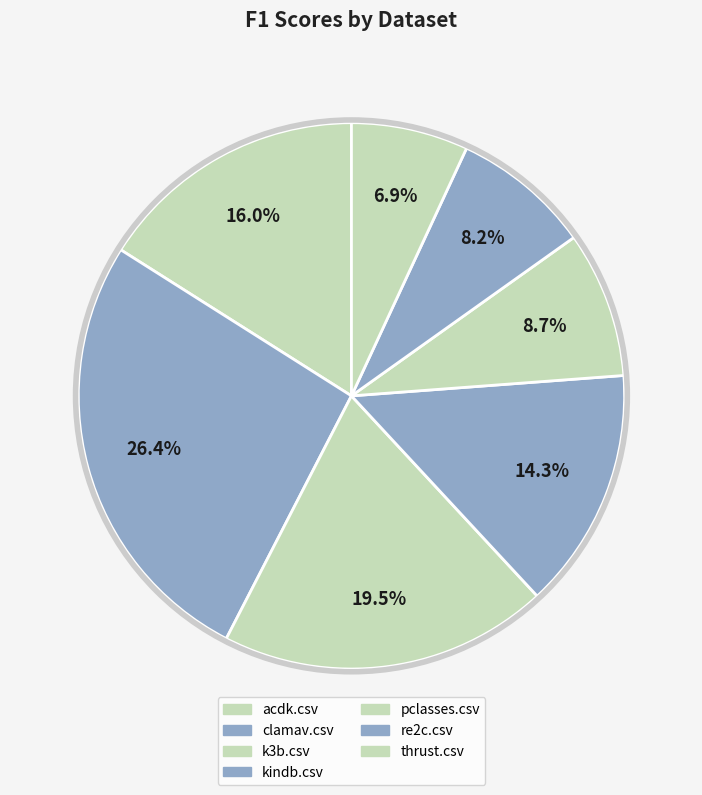

Rank the categories by value from lowest to highest.

thrust.csv, re2c.csv, pclasses.csv, kindb.csv, acdk.csv, k3b.csv, clamav.csv